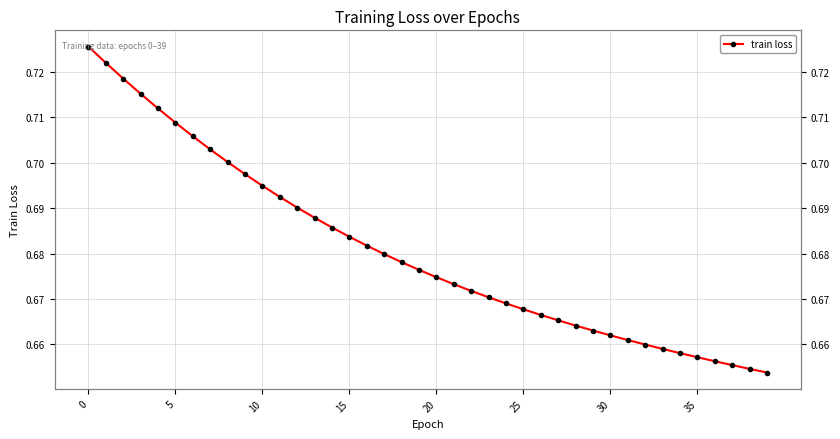

How many distinct data groups are displayed?

1